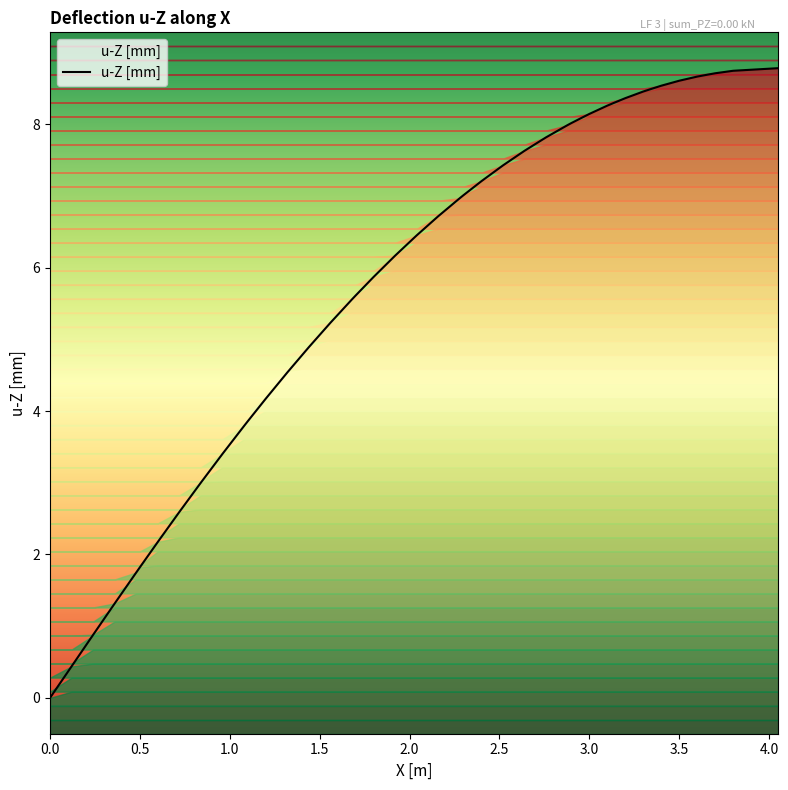

True or false: the data shows 1.1 at 0.5.

False